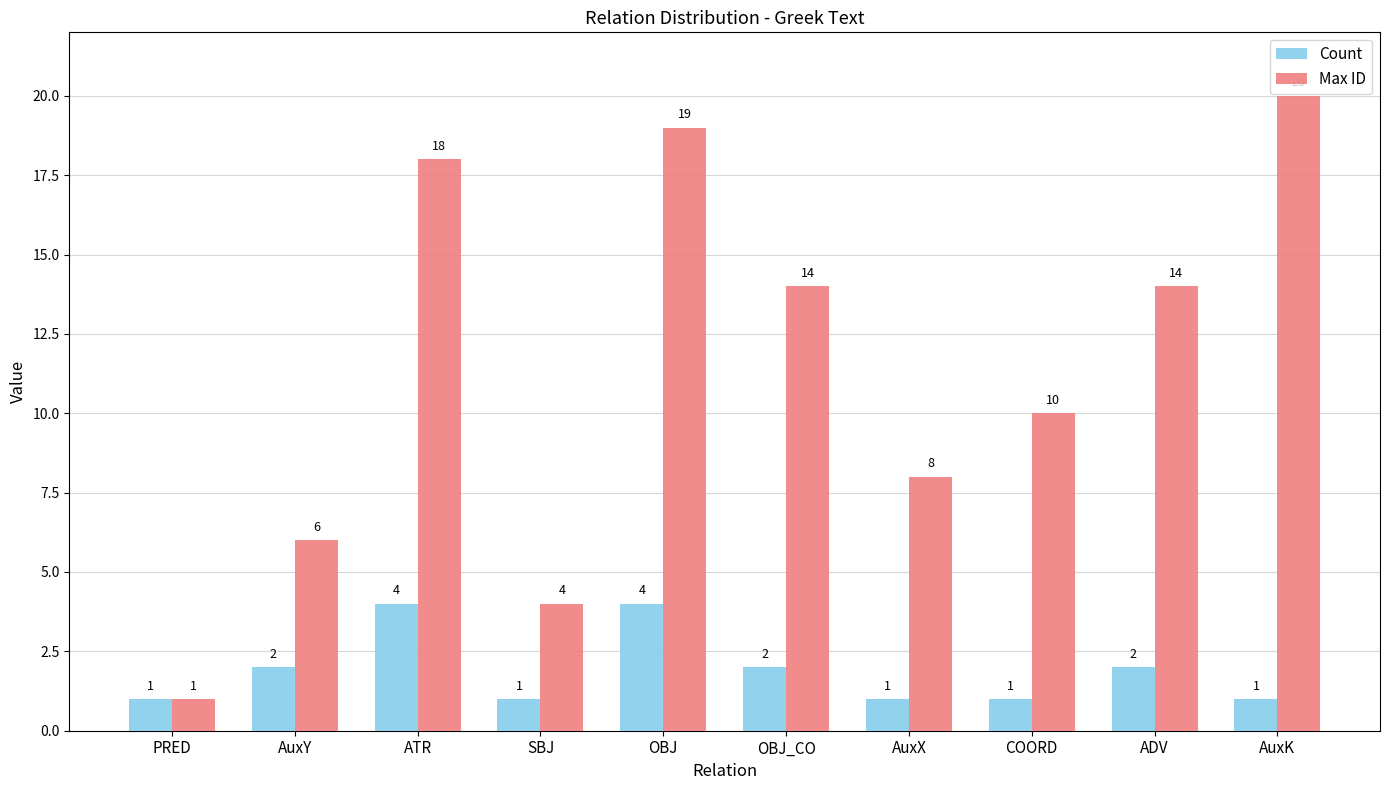

What is the label of the 2nd bar from the left?

AuxY